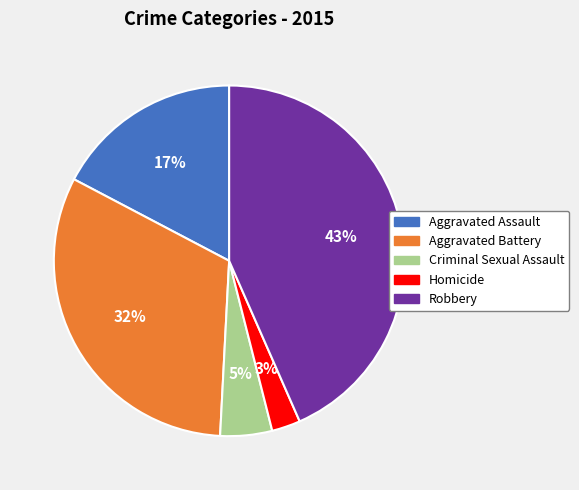

Does Homicide represent more than half of the total?

No